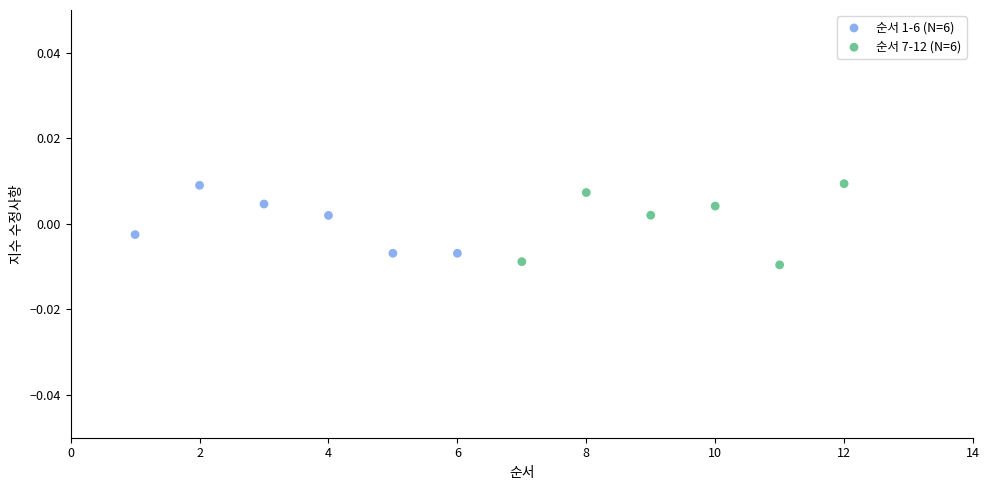

What are all the series names shown in the legend?

순서 1-6 (N=6), 순서 7-12 (N=6)